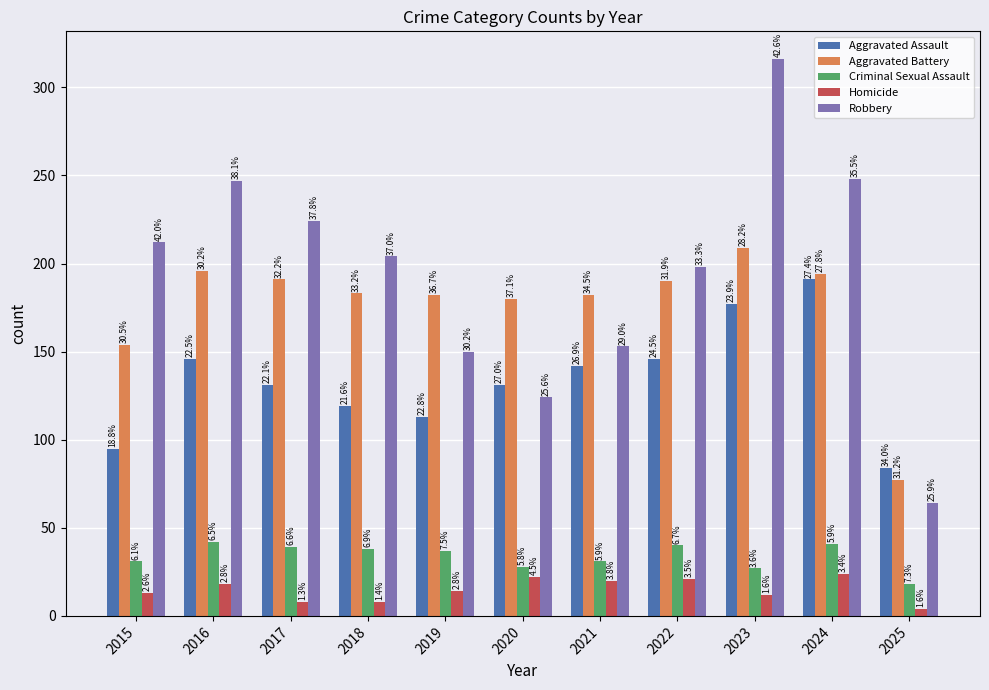

What are all the series names shown in the legend?

Aggravated Assault, Aggravated Battery, Criminal Sexual Assault, Homicide, Robbery